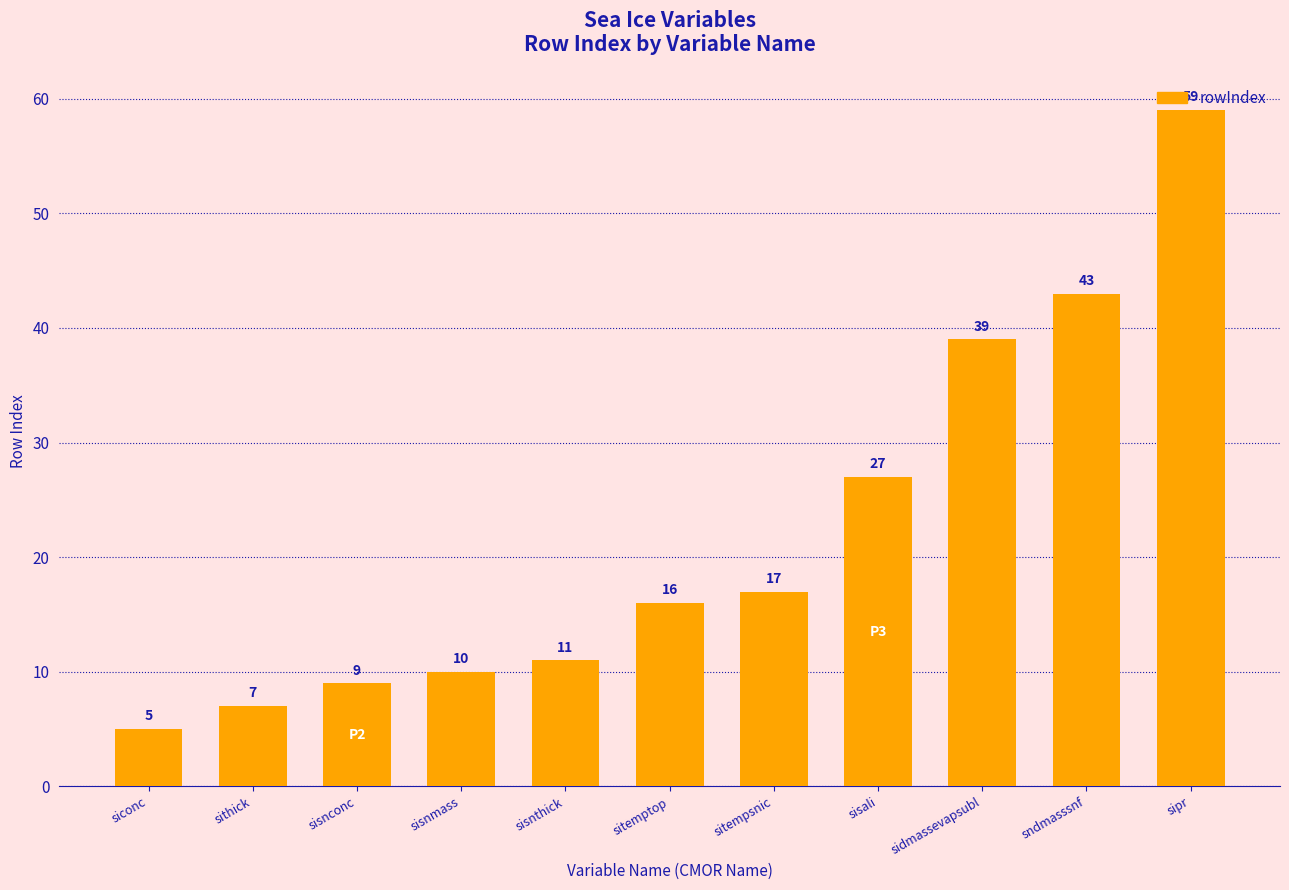

List the labels in order of value, smallest first.

siconc, sithick, sisnconc, sisnmass, sisnthick, sitemptop, sitempsnic, sisali, sidmassevapsubl, sndmasssnf, sipr